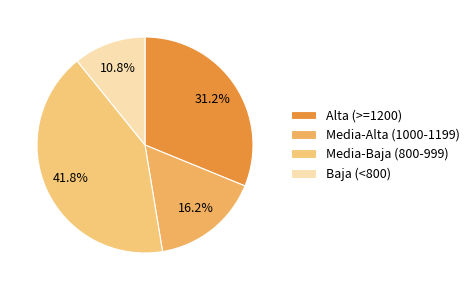

How many slices are in this pie chart?

4